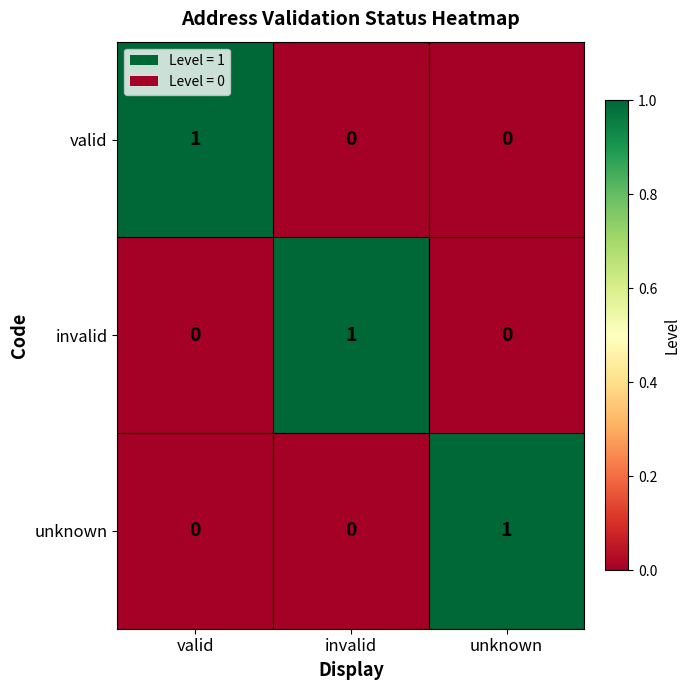

At how many categories does at least one series exceed 0?

3